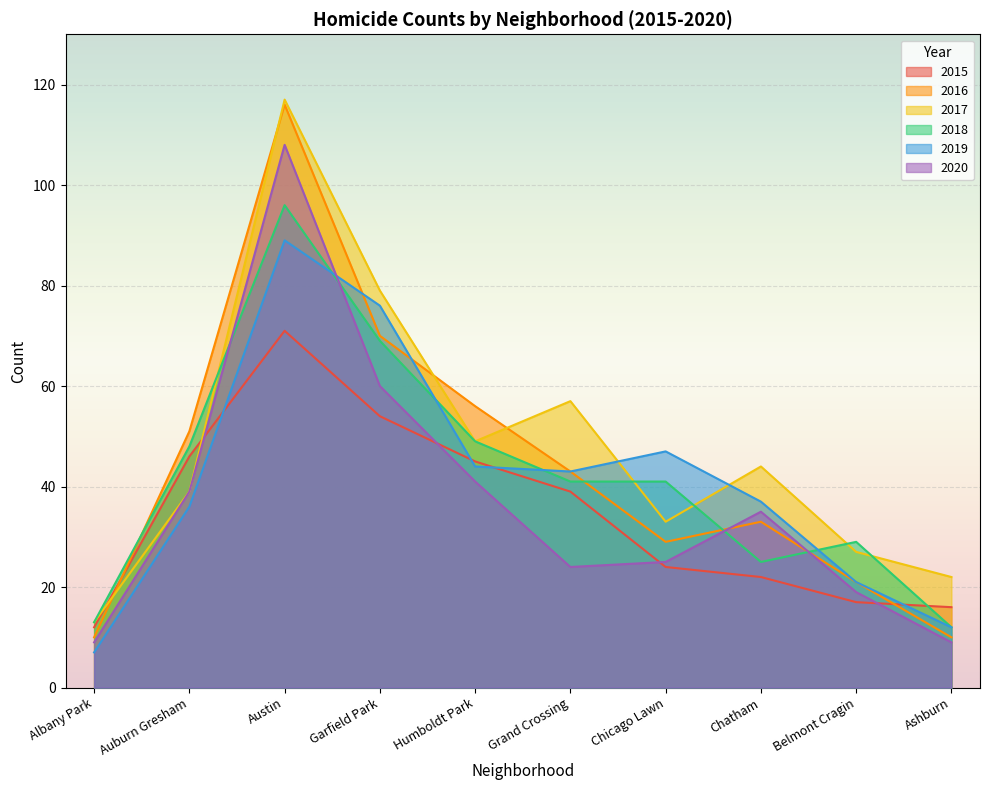

Which category has the highest value across all series?

Austin